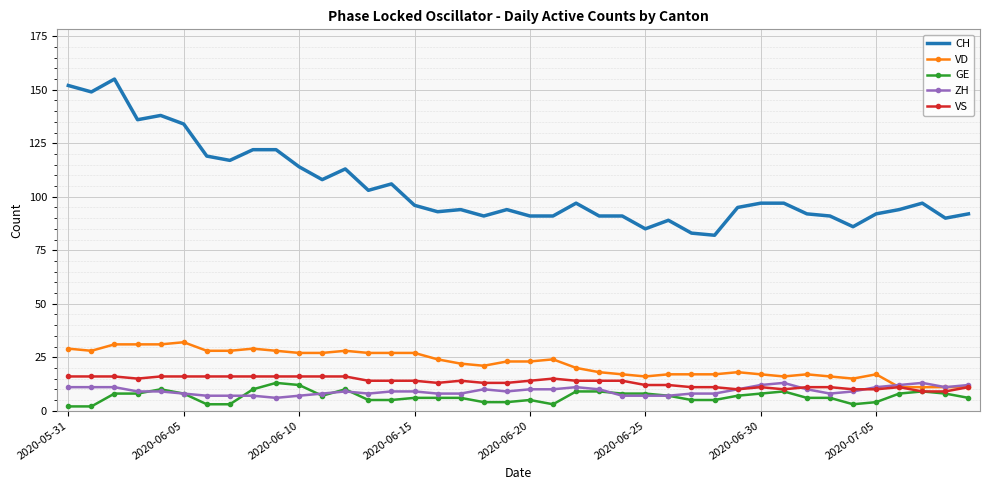

True or false: GE and VD cross at least once.

False